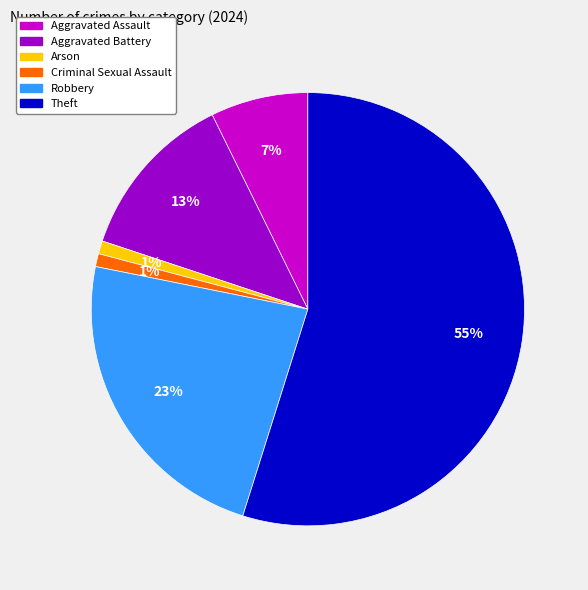

To the nearest percent, what is the difference between the largest and smallest slice percentages?

54%